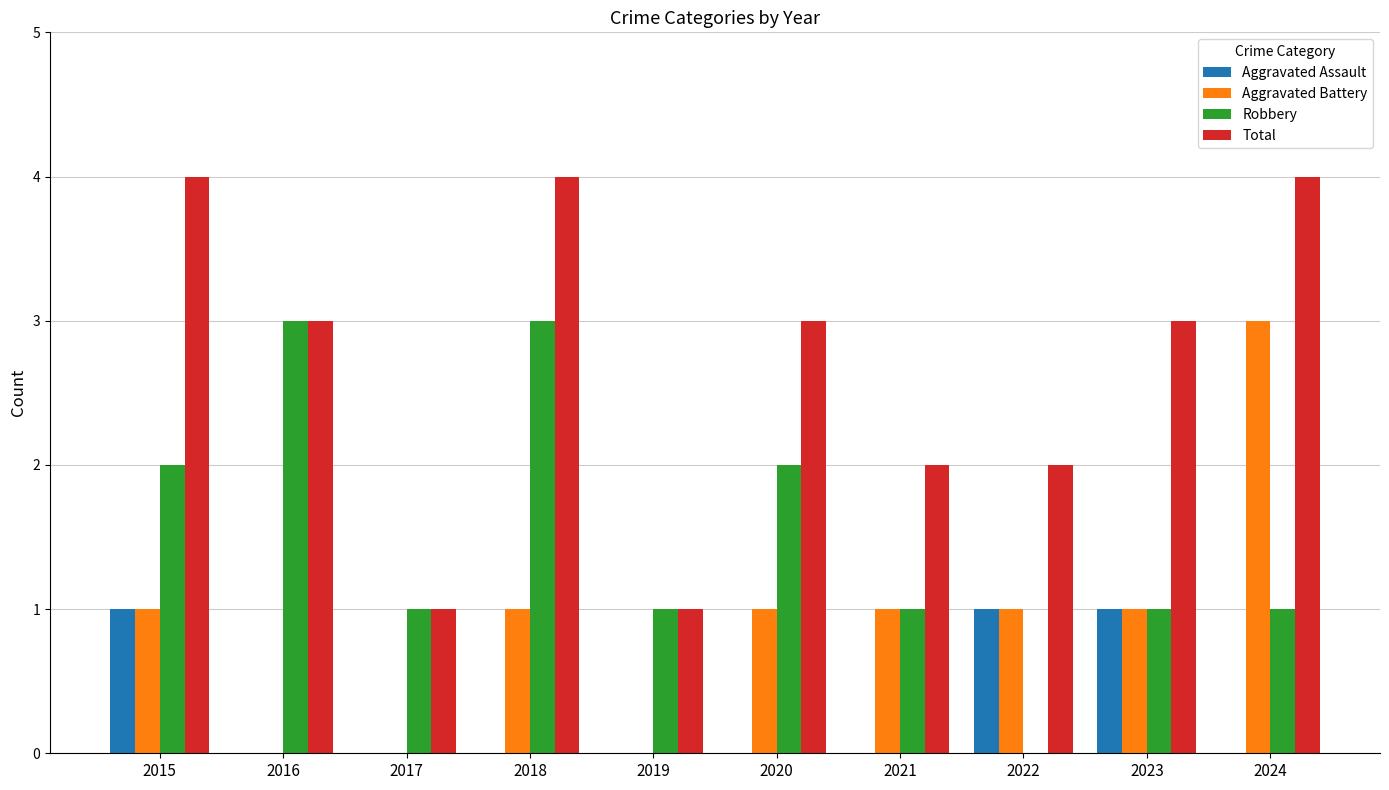

How many categories are shown in the chart?

10